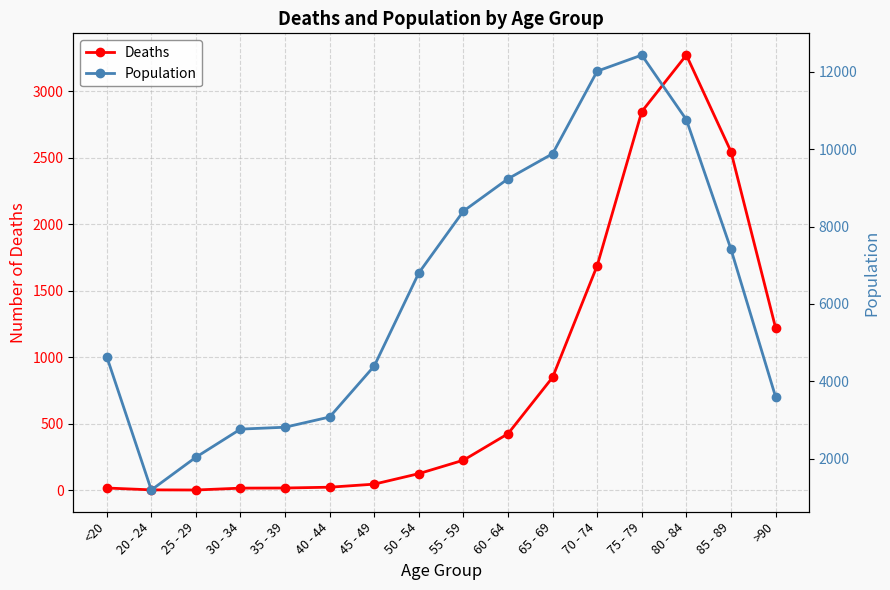

What position from the right is 70 - 74?

5